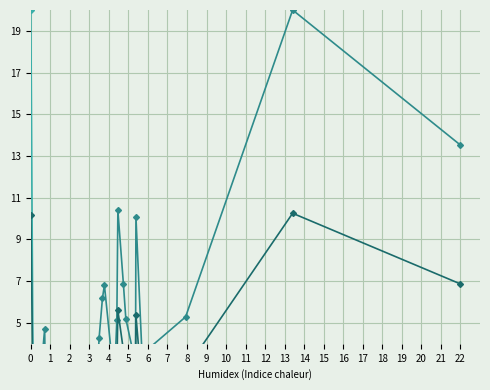

At which category does avg reach its first local peak?

3